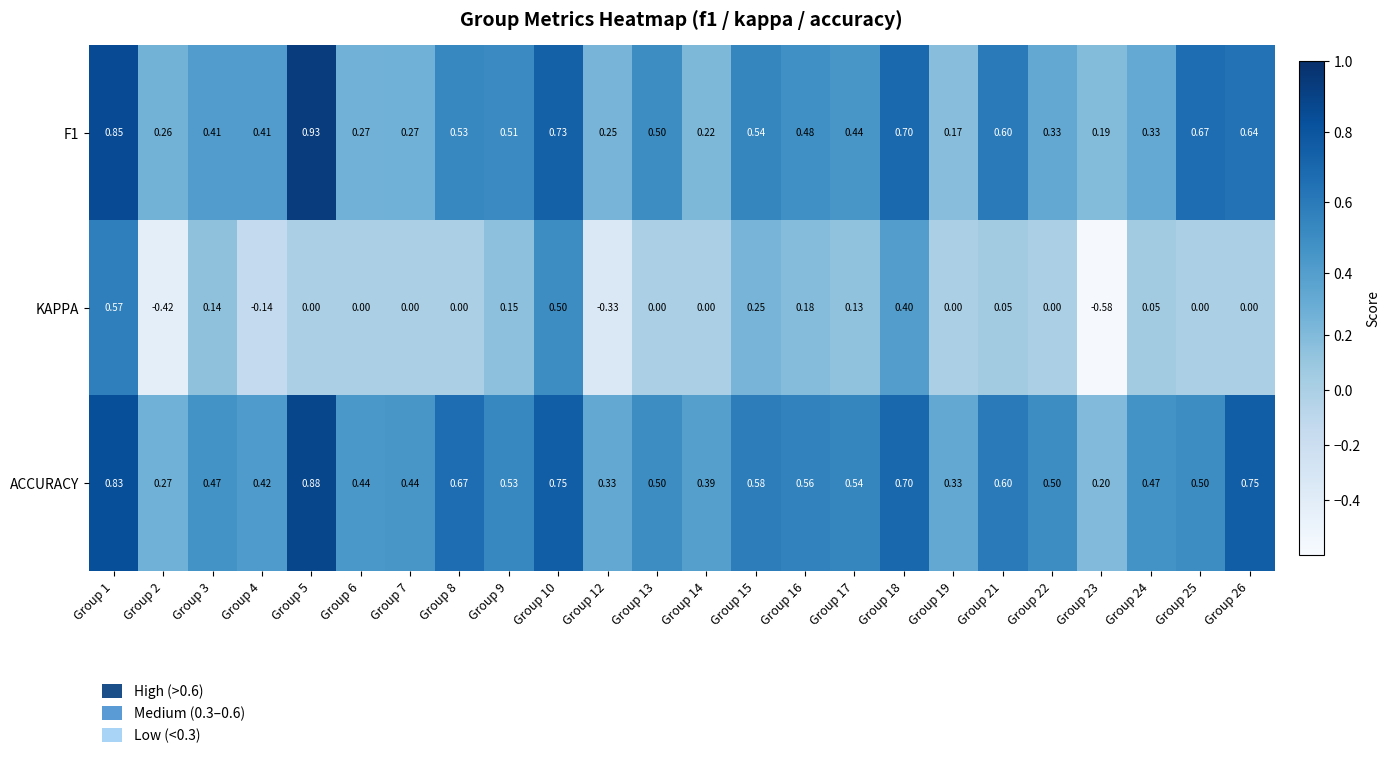

At which category is the sum across all series the highest?

Group 1